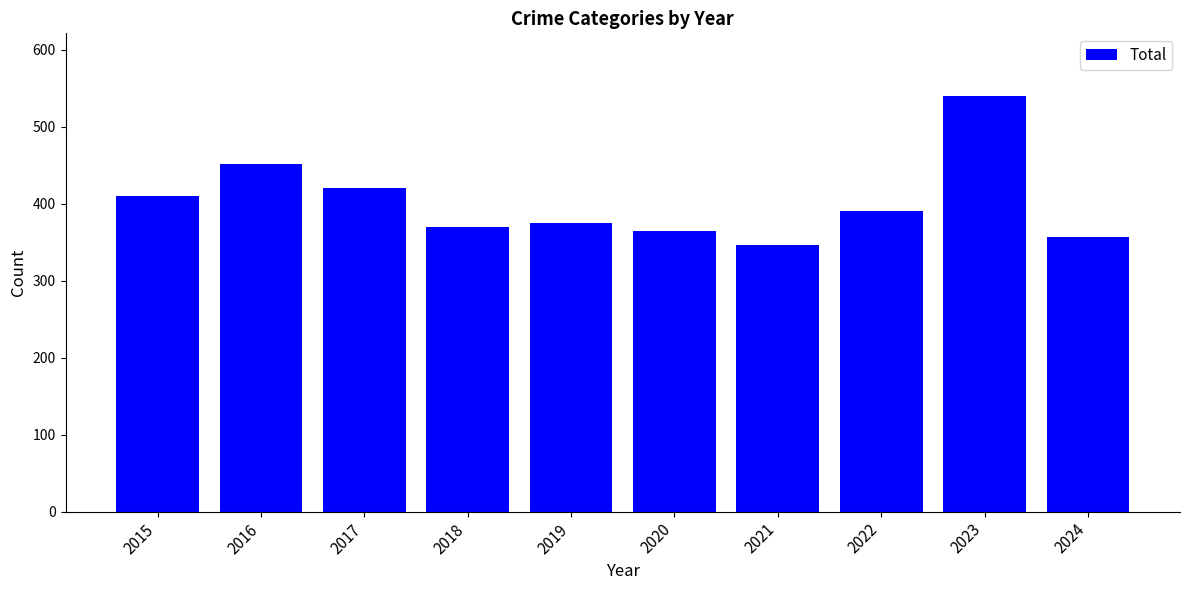

How many data points does each series have?

10